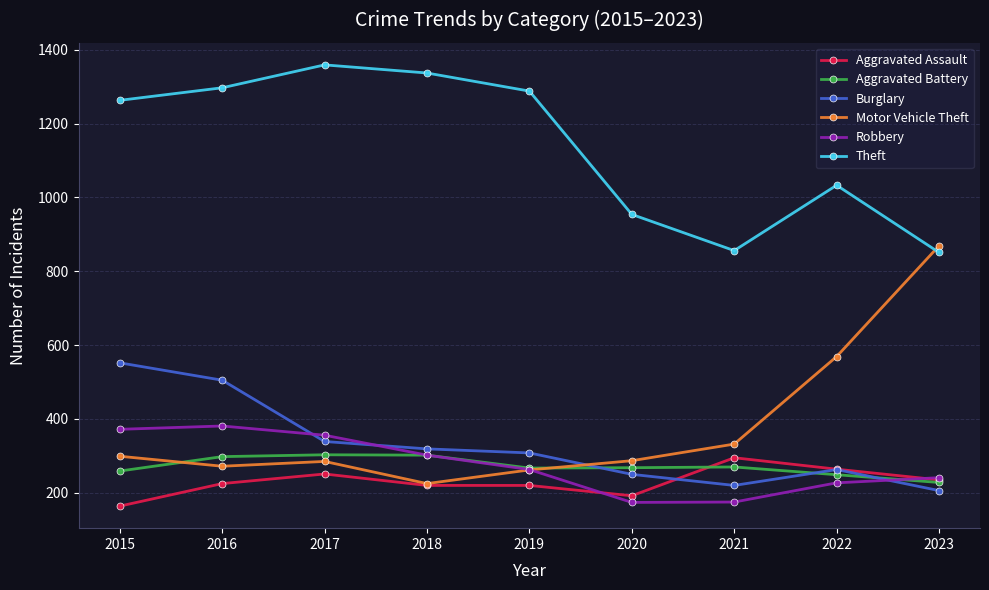

Is the value of Theft at 2017 greater than the value of Aggravated Assault at 2016?

Yes